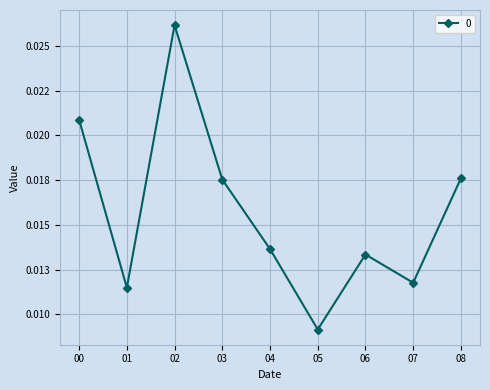

Is this an area chart (filled region under the line)?

No